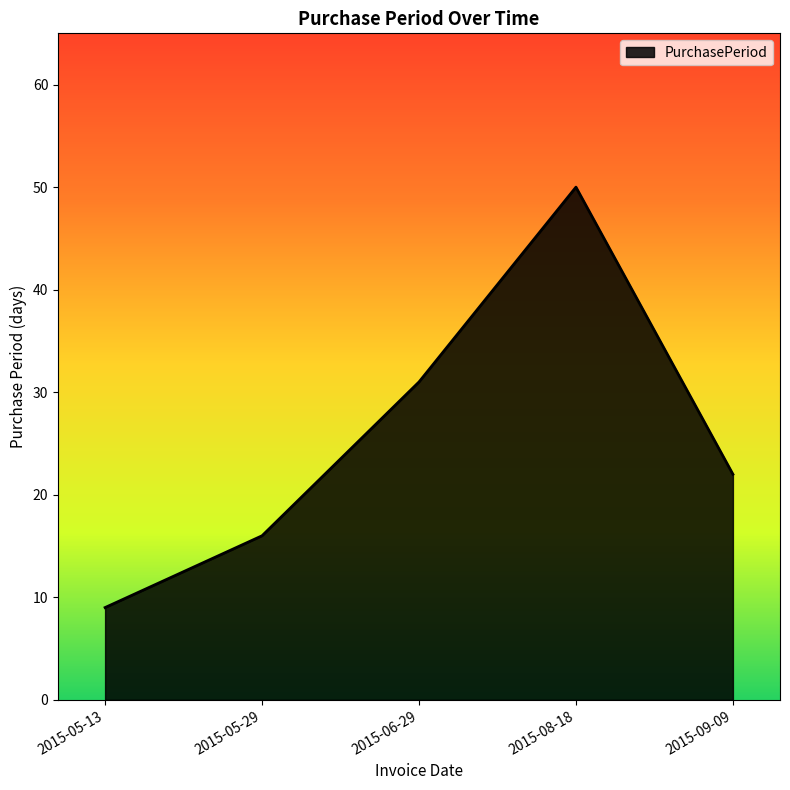

At which category does the chart reach its minimum across all series?

2015-05-13